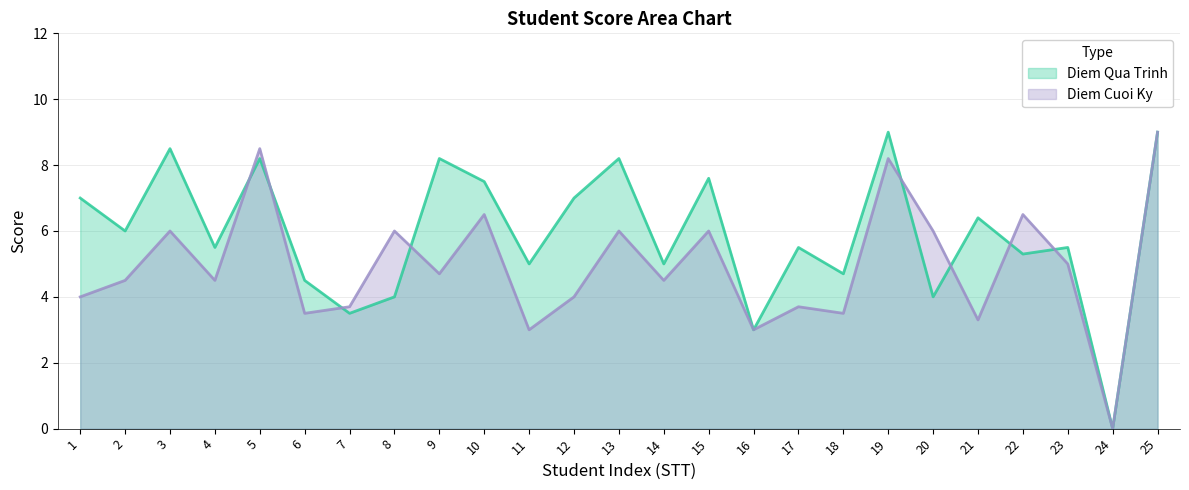

The Diem Qua Trinh series shows 12.1 at 15. True or false?

False